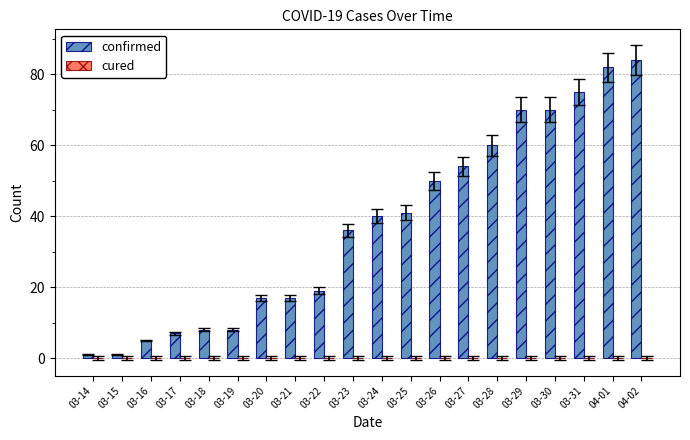

What is the label of the 4th bar from the right?

03-30